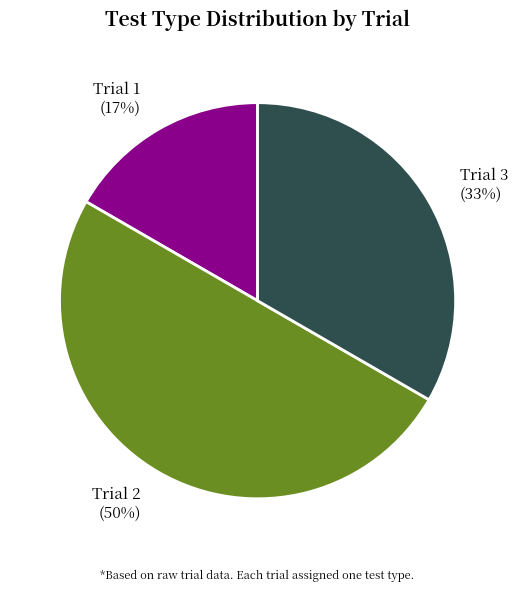

To the nearest percent, what portion does Trial 3 represent?

33%